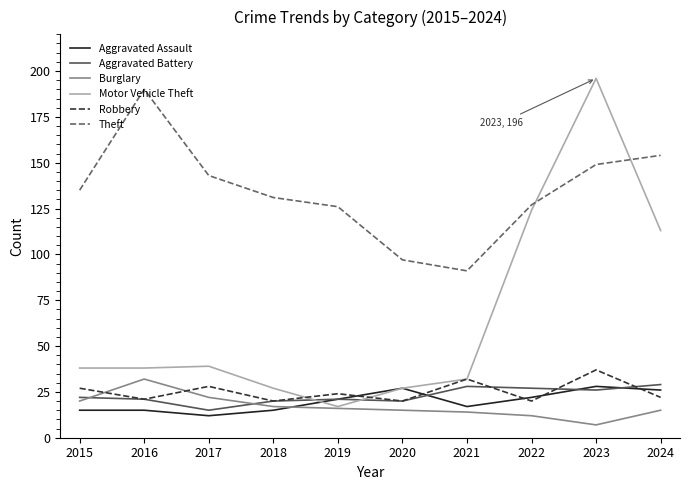

What is the total value across all series at 2020?

206